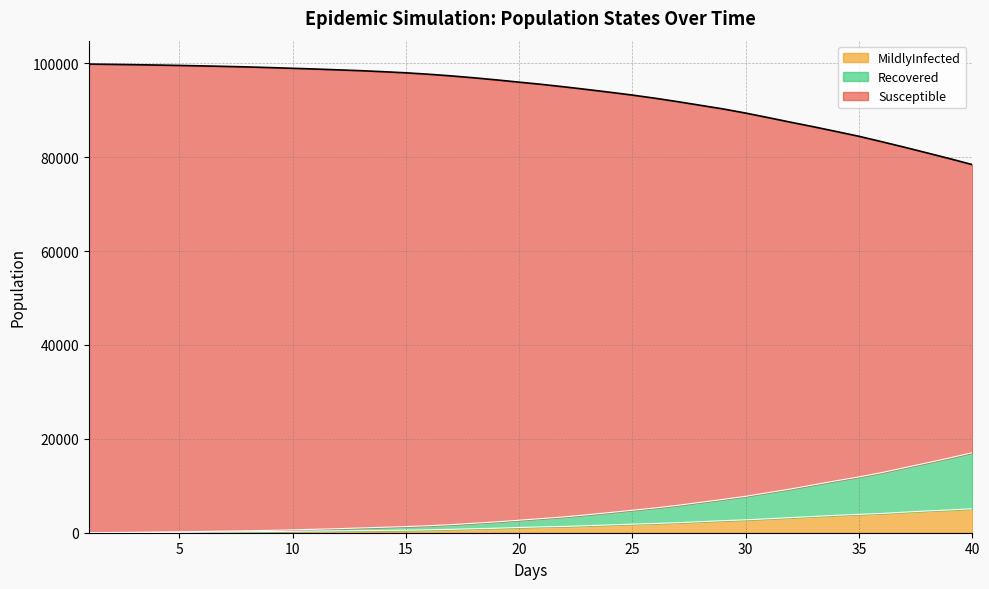

What is the maximum value for MildlyInfected?

5114